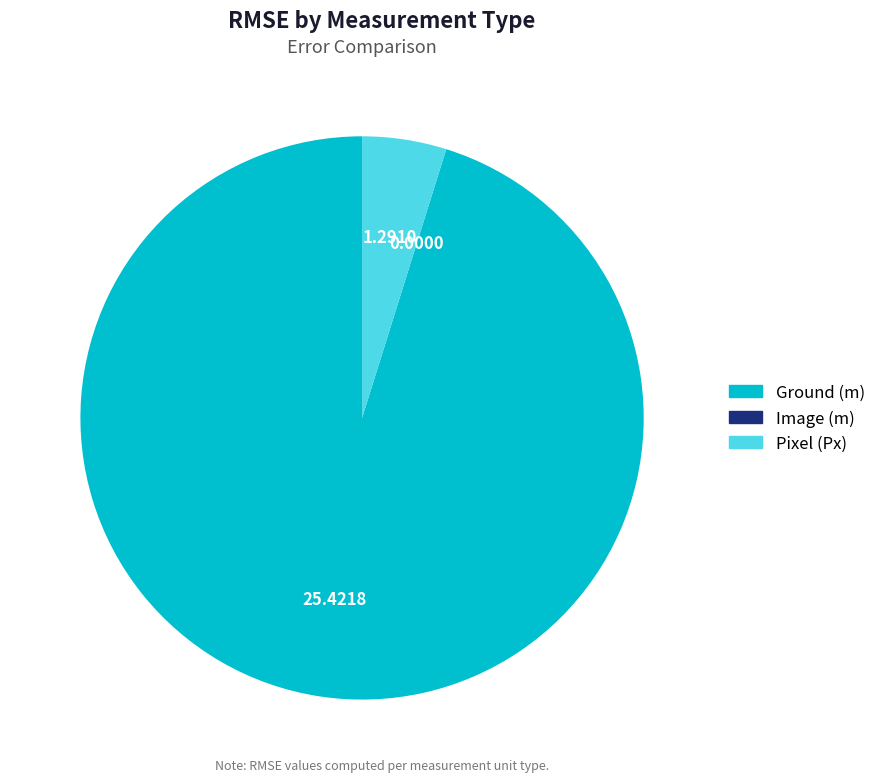

What is the largest slice in the pie chart?

Ground (m)